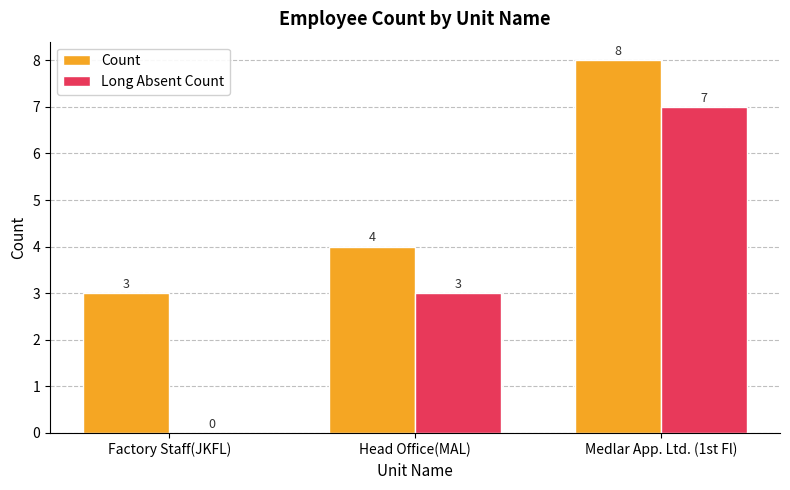

What are all the series names shown in the legend?

Count, Long Absent Count